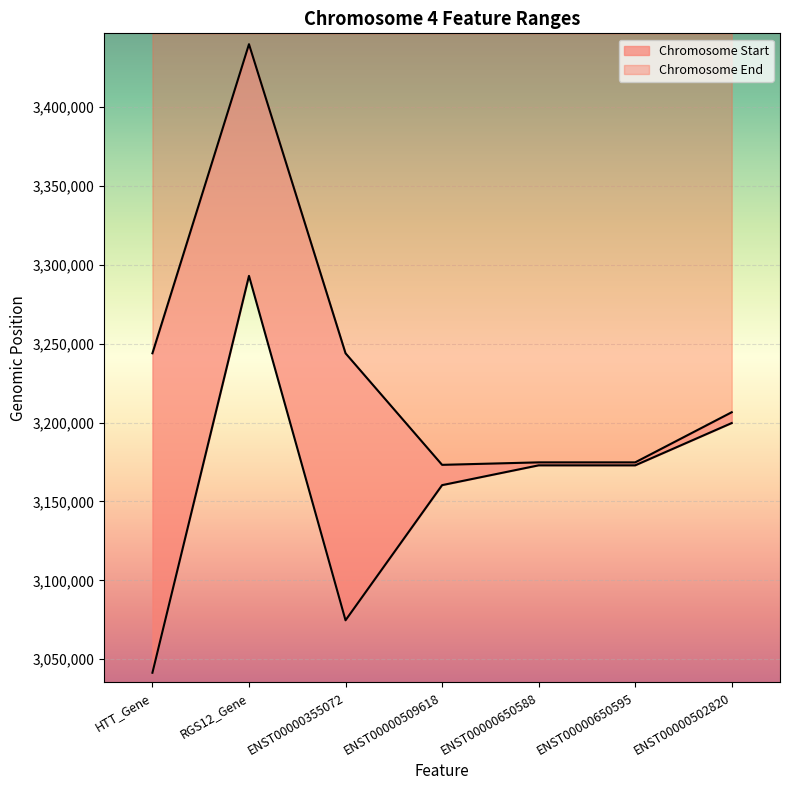

What is the label of the 1st point from the left?

HTT_Gene